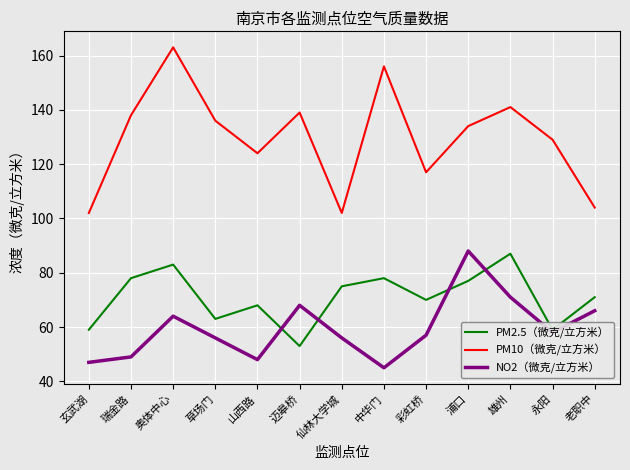

True or false: PM2.5（微克/立方米） has more than 1 points higher than both neighbors.

True